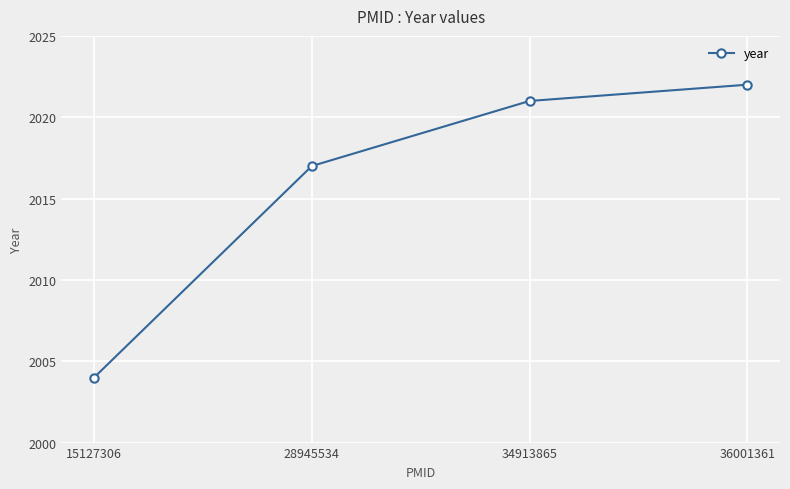

The chart shows a value of 2004 at 15127306. True or false?

True